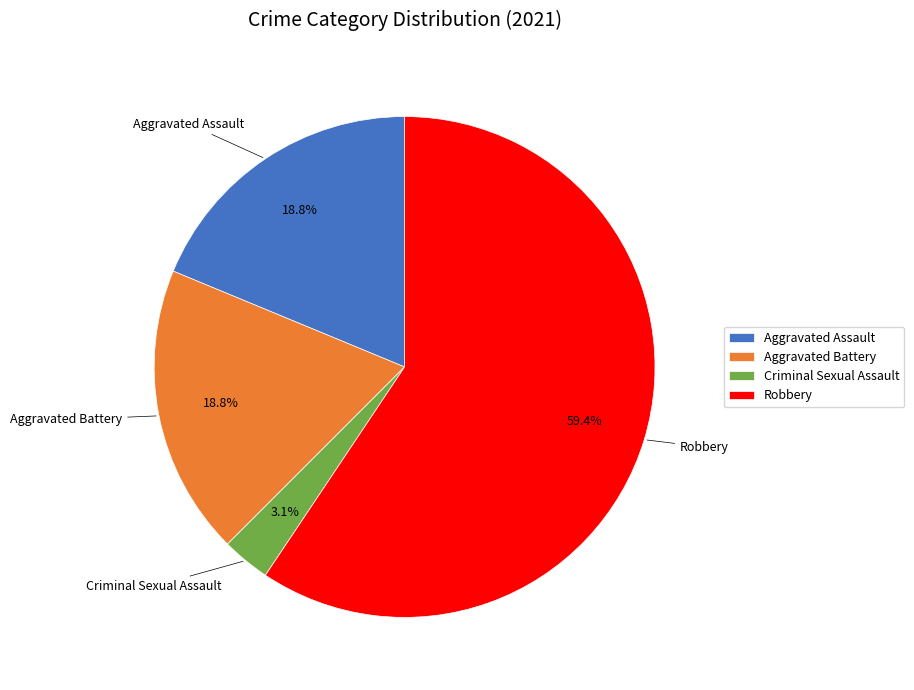

Does Robbery represent more than half of the total?

Yes